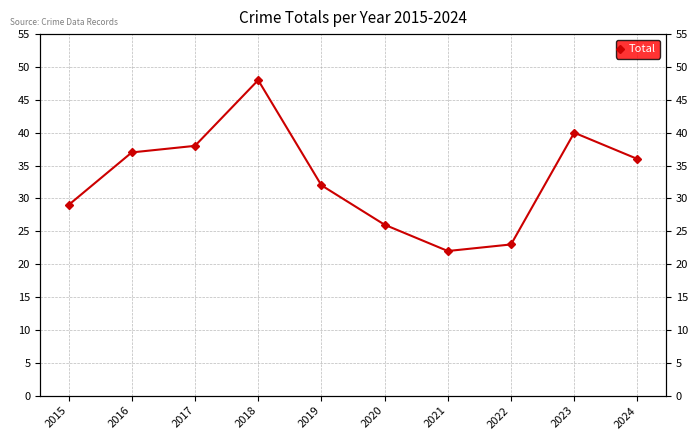

Between 2023 and 2019, which is larger?

2023